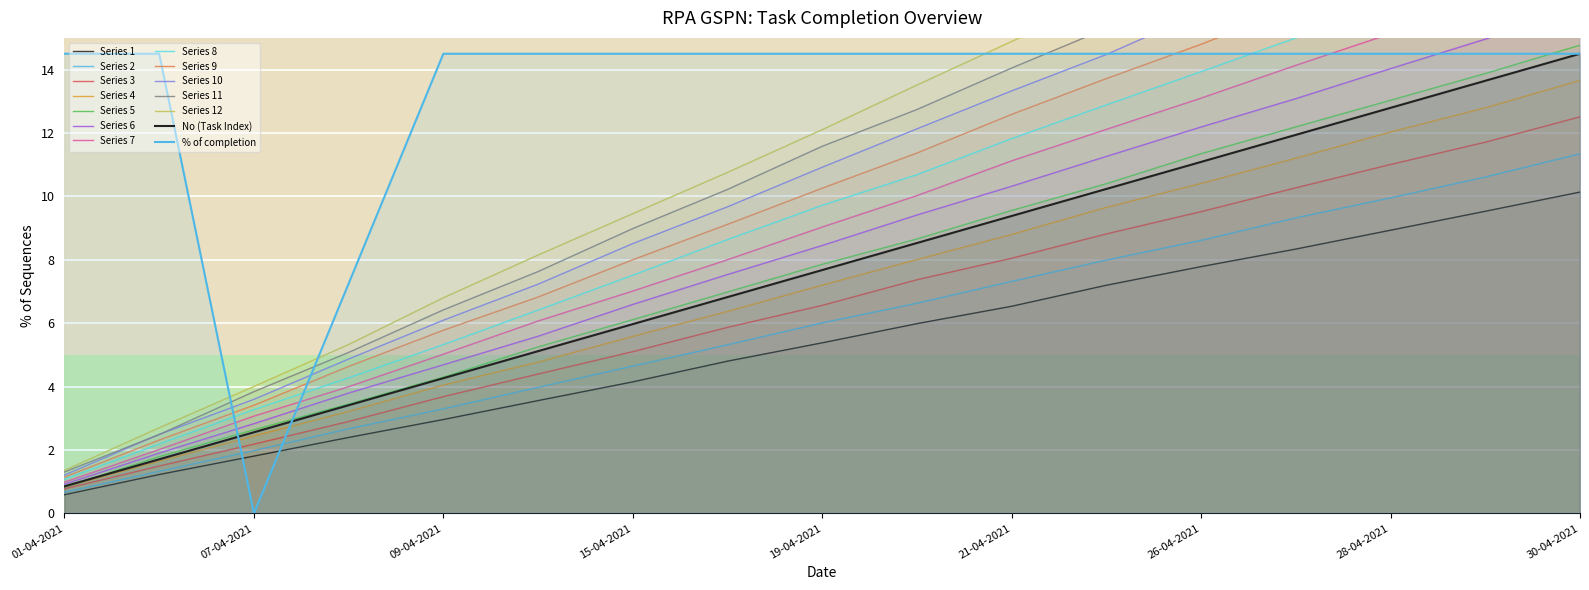

Which series has the largest total across all categories?

% of completion